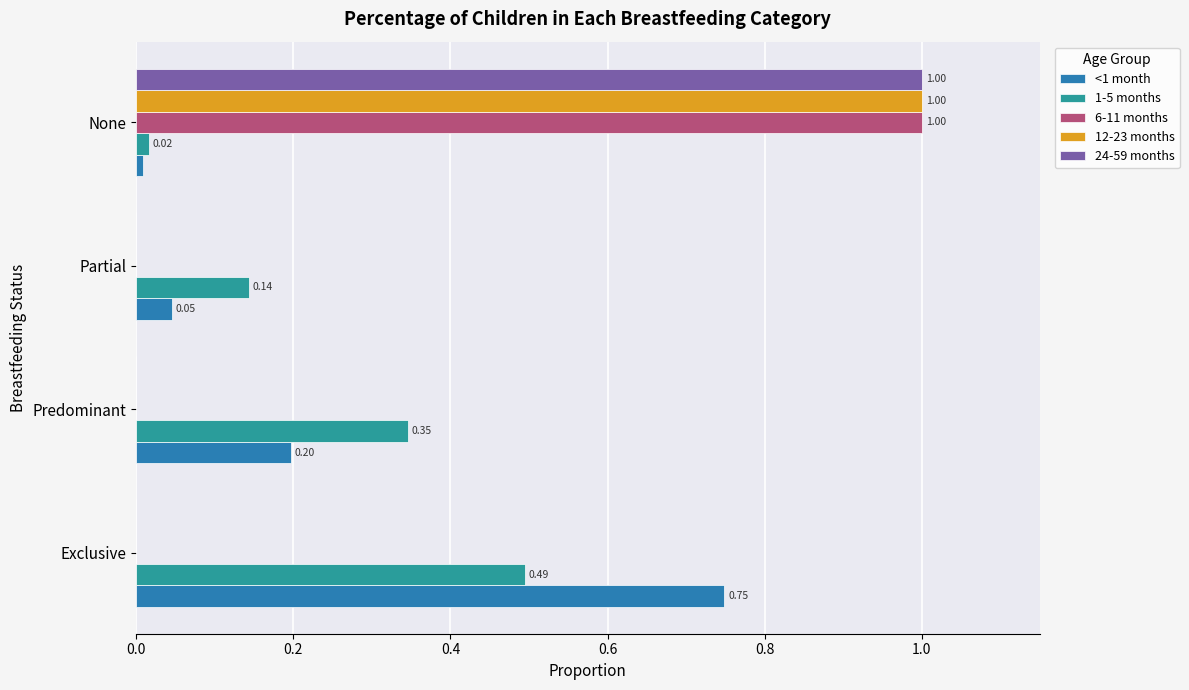

What is the maximum value shown in the chart?

1.0